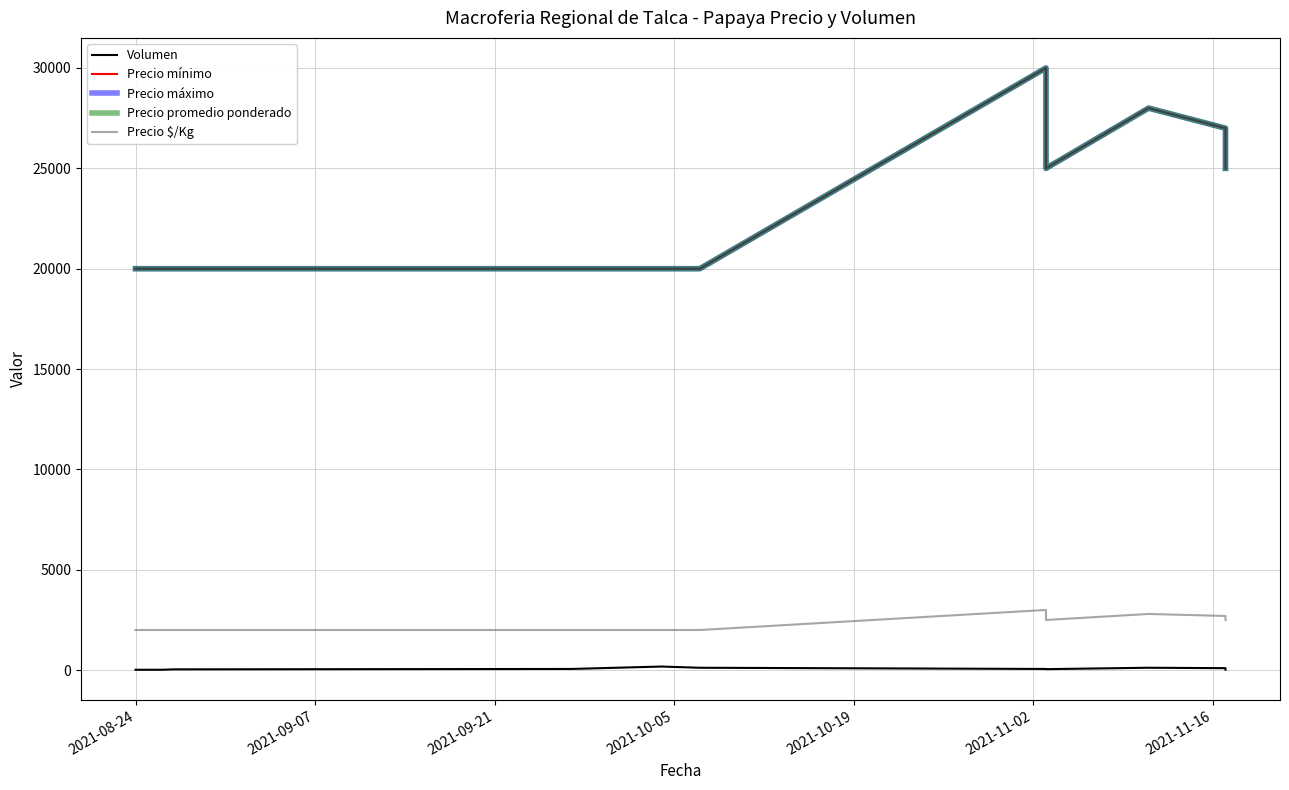

What is the value of the Precio mínimo point at the 11th from the left?

25000